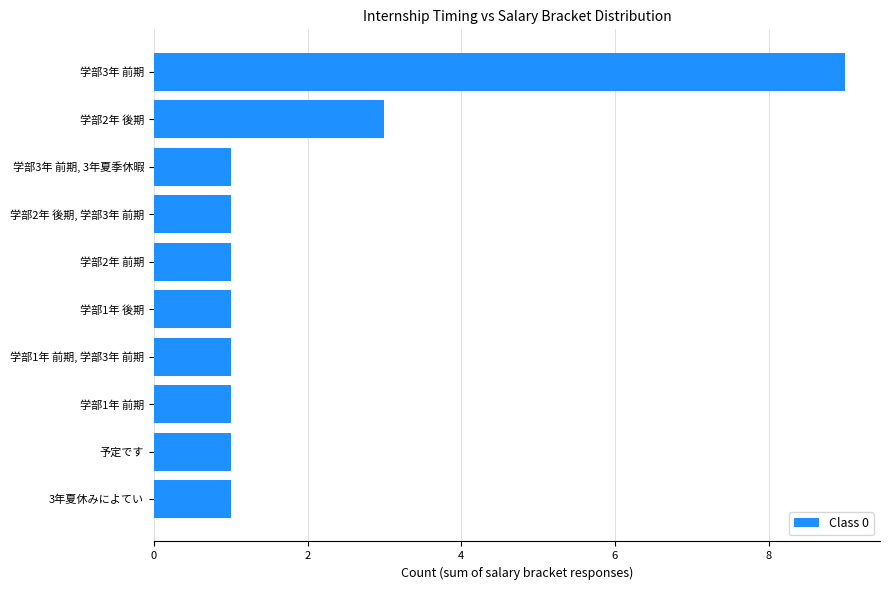

Reading top to bottom, extract all data points from this chart.

学部3年 前期=9	学部2年 後期=3	学部3年 前期, 3年夏季休暇=1	学部2年 後期, 学部3年 前期=1	学部2年 前期=1	学部1年 後期=1	学部1年 前期, 学部3年 前期=1	学部1年 前期=1	予定です=1	3年夏休みによてい=1